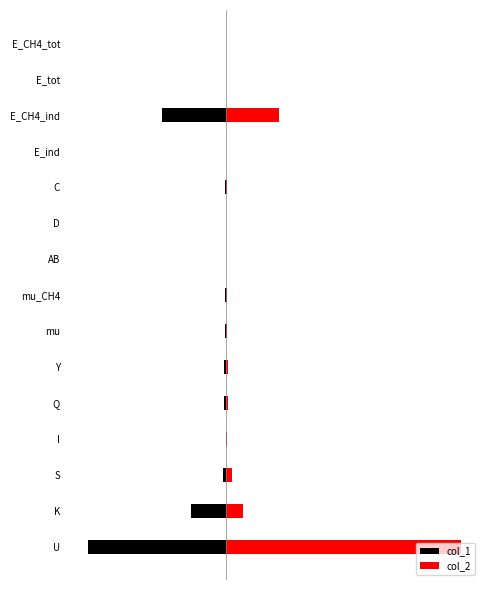

What is the value of the col_2 bar at the 2nd from the left?

1.2